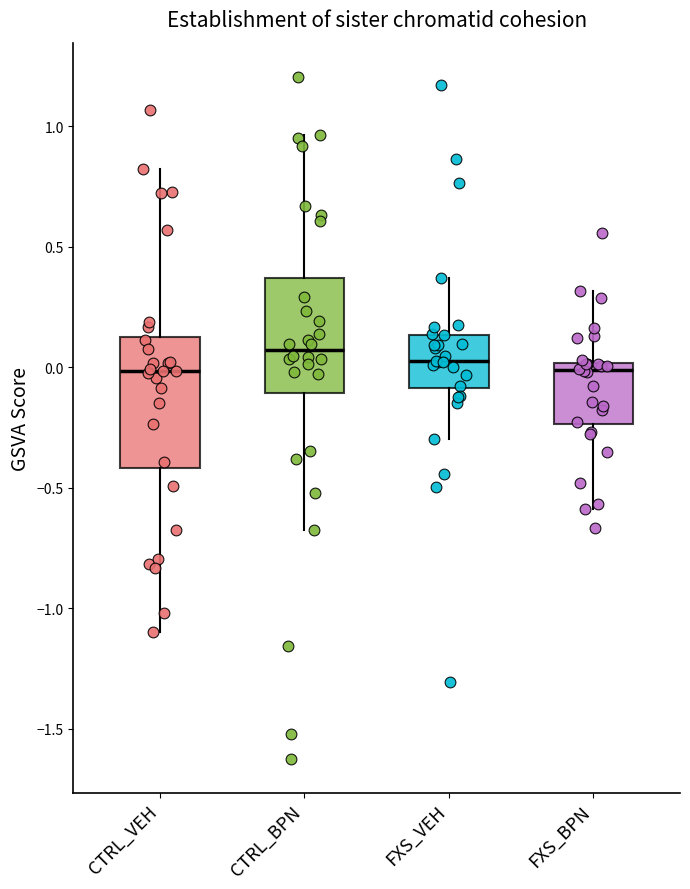

Where is the upper edge of the box for CTRL_VEH on the y-axis? The values are not printed on the chart, so give them approximately, as read against the axis.

0.15